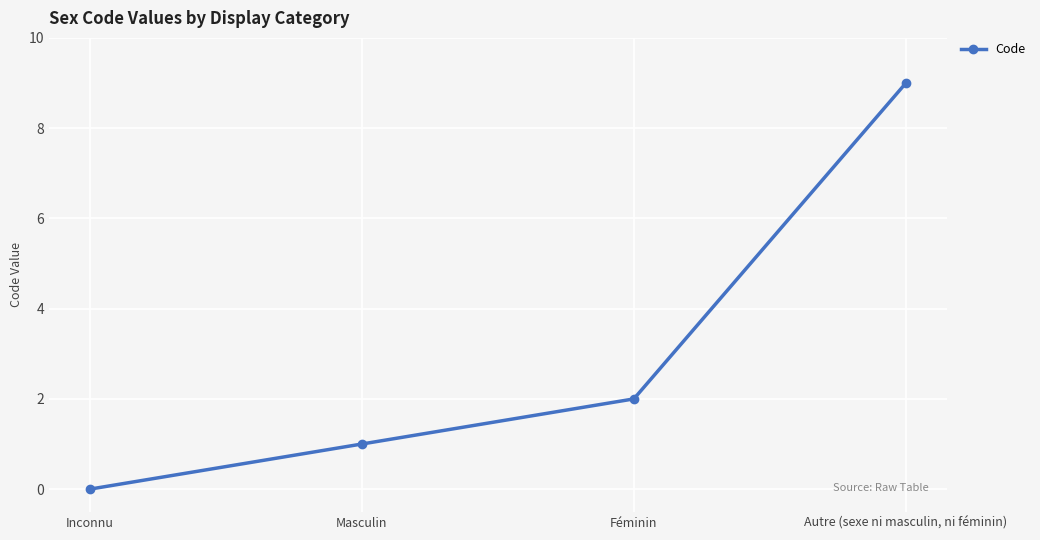

Which category has the highest value across all series?

Autre (sexe ni masculin, ni féminin)